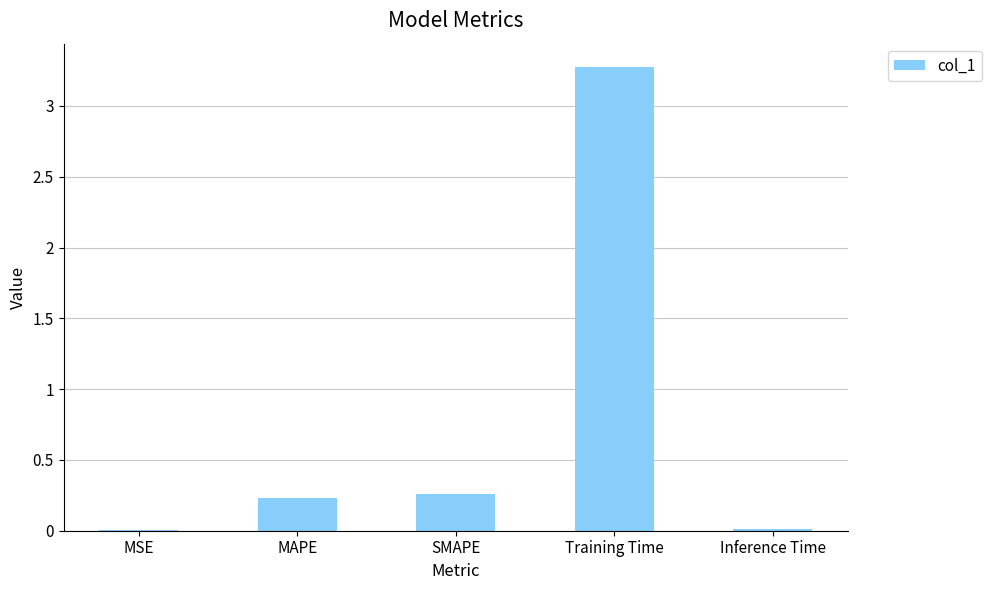

The value at MAPE is 0.2. True or false?

True